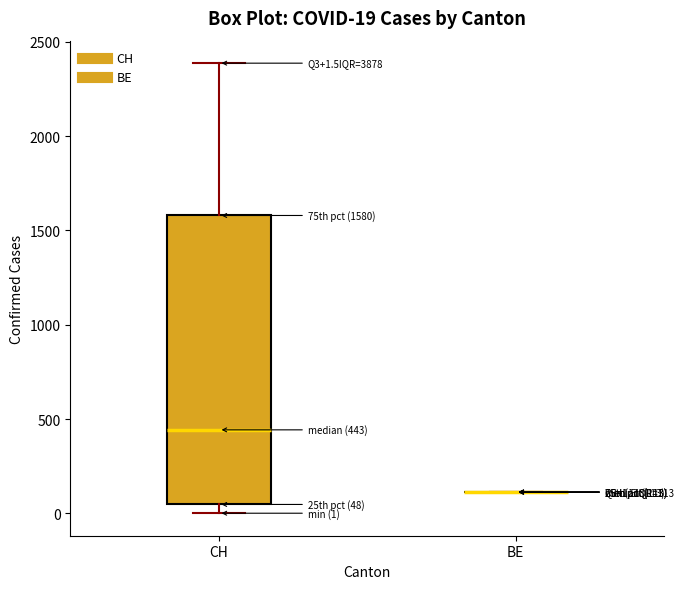

Which box is the tallest, from its lower edge to its upper edge?

CH